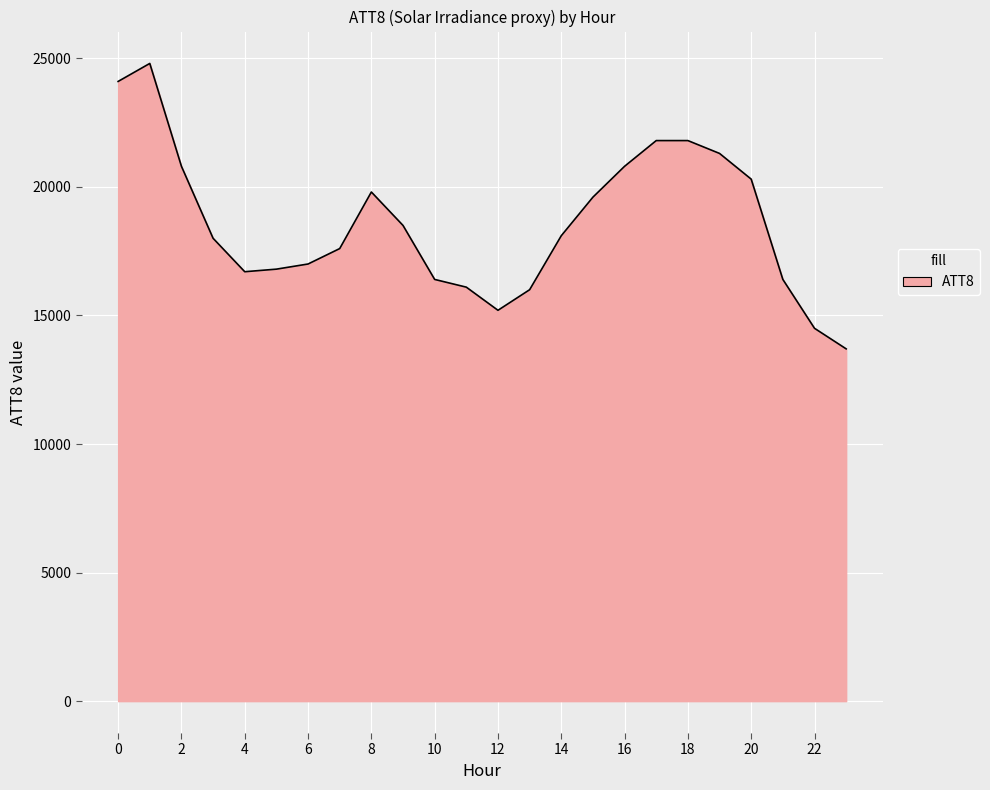

What is the average value?

18588